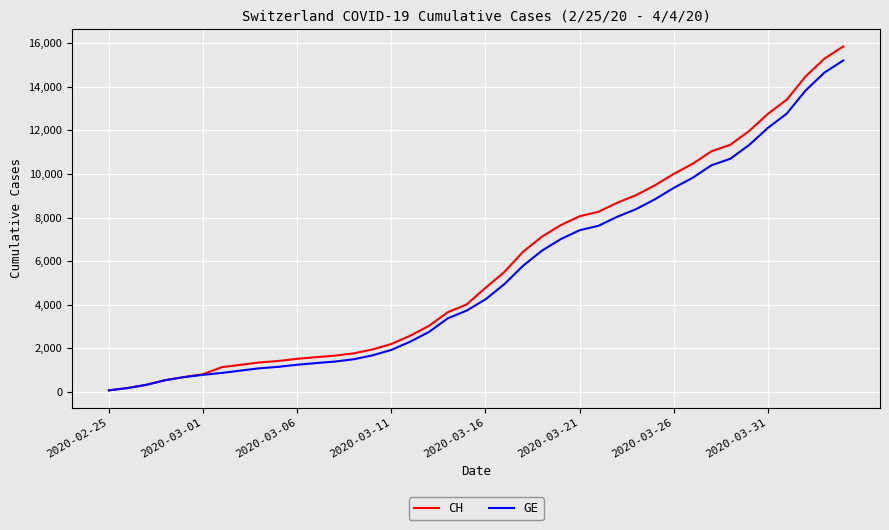

Which series has the widest spread of values?

CH